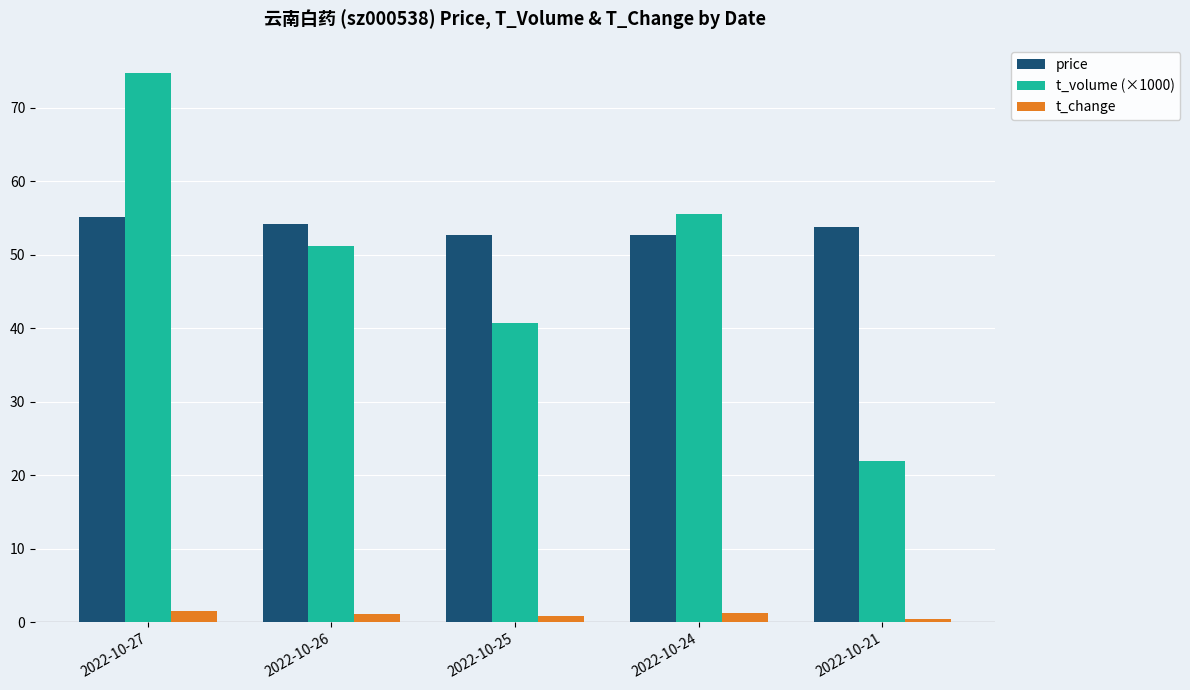

Is it true that t_volume (×1000) equals 22.0 at 2022-10-21?

True